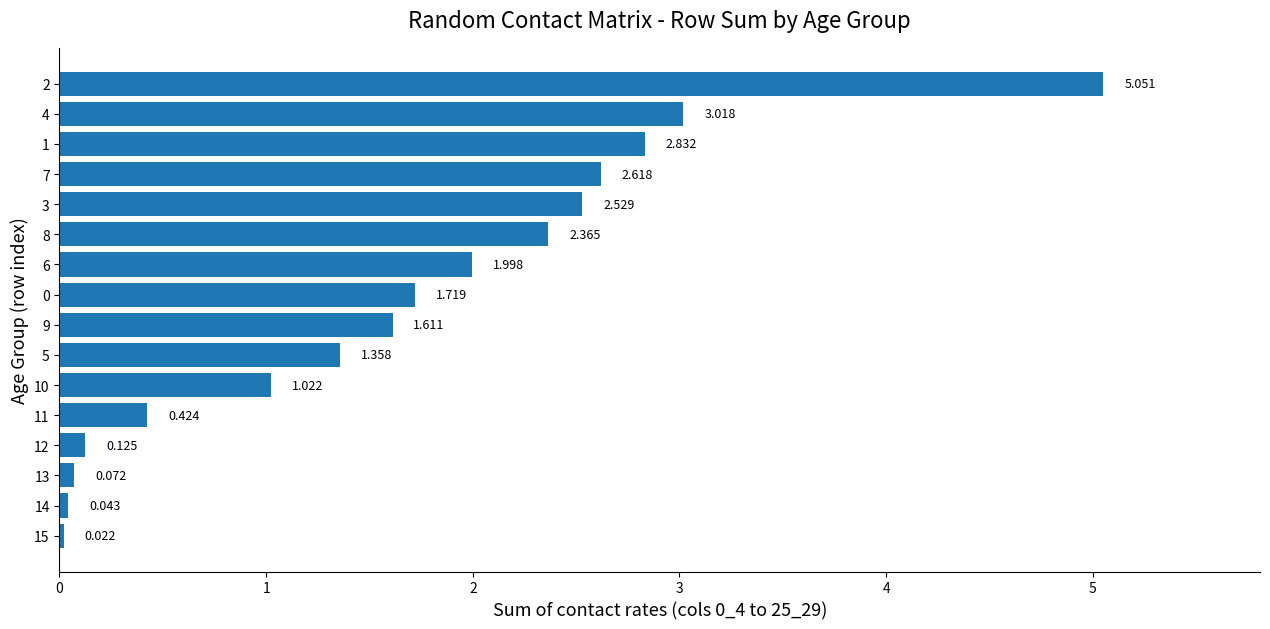

Are the bars horizontal?

Yes